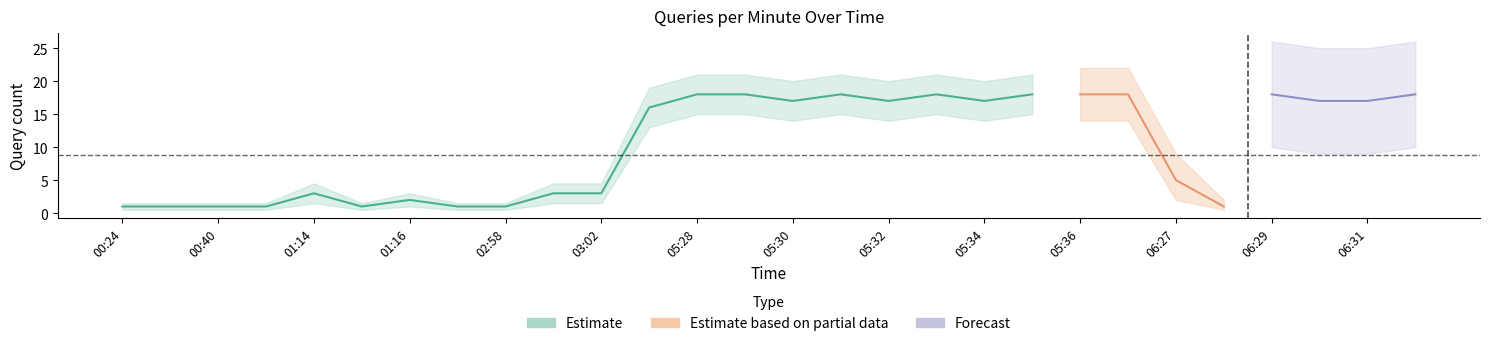

True or false: Estimate and Estimate_hi intersect in this chart.

False